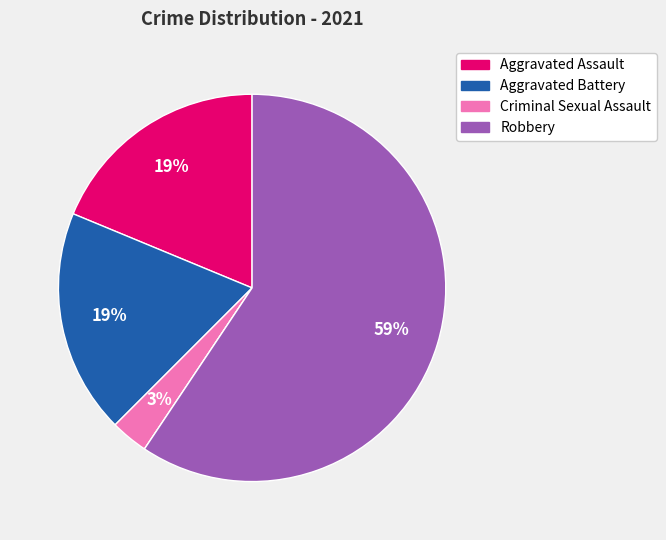

To the nearest percent, what is the average slice percentage?

20%